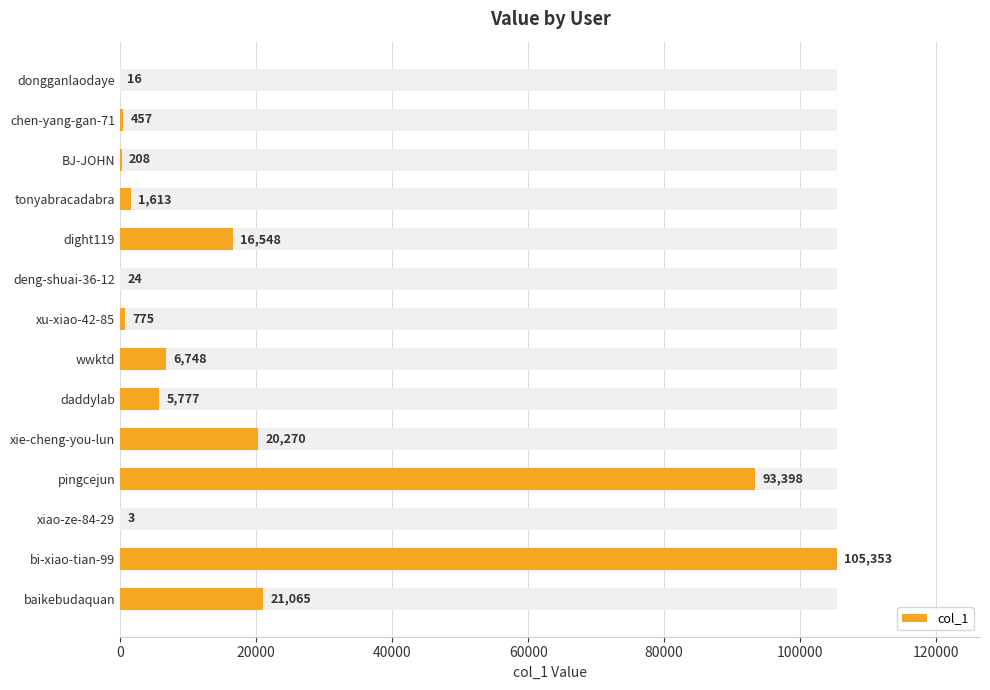

How many bars are there in total?

14